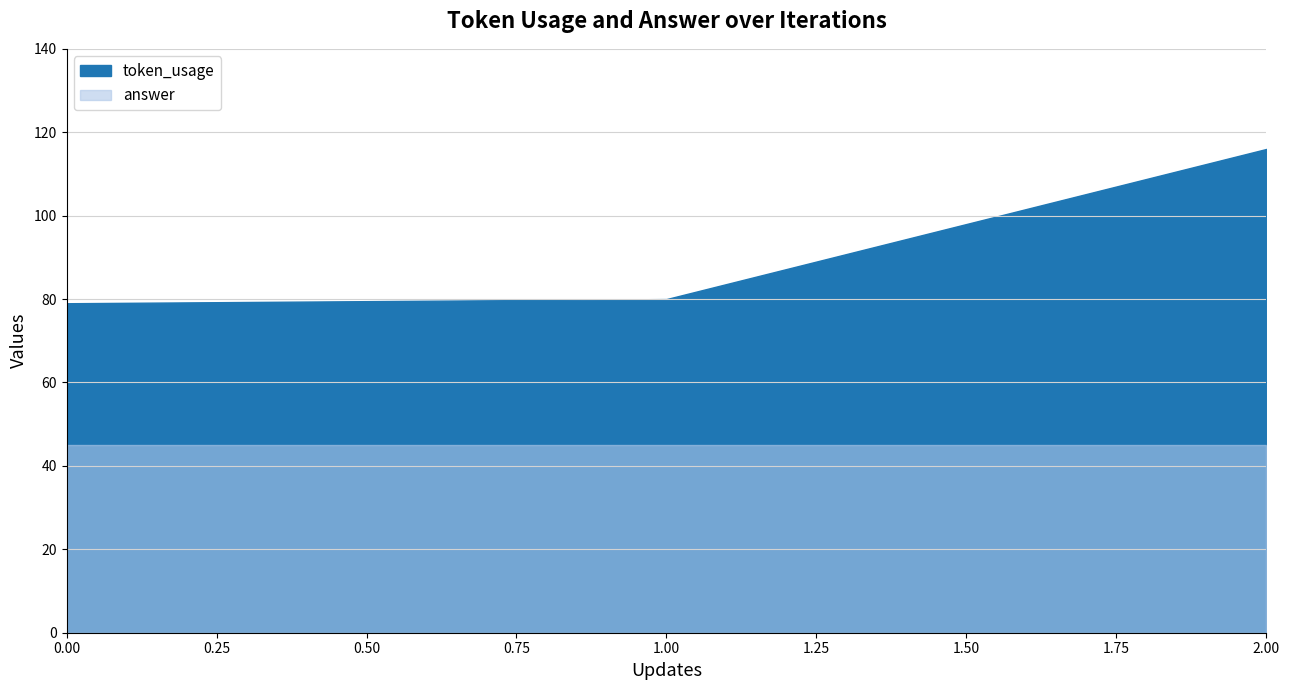

Does the chart have visible grid lines?

Yes